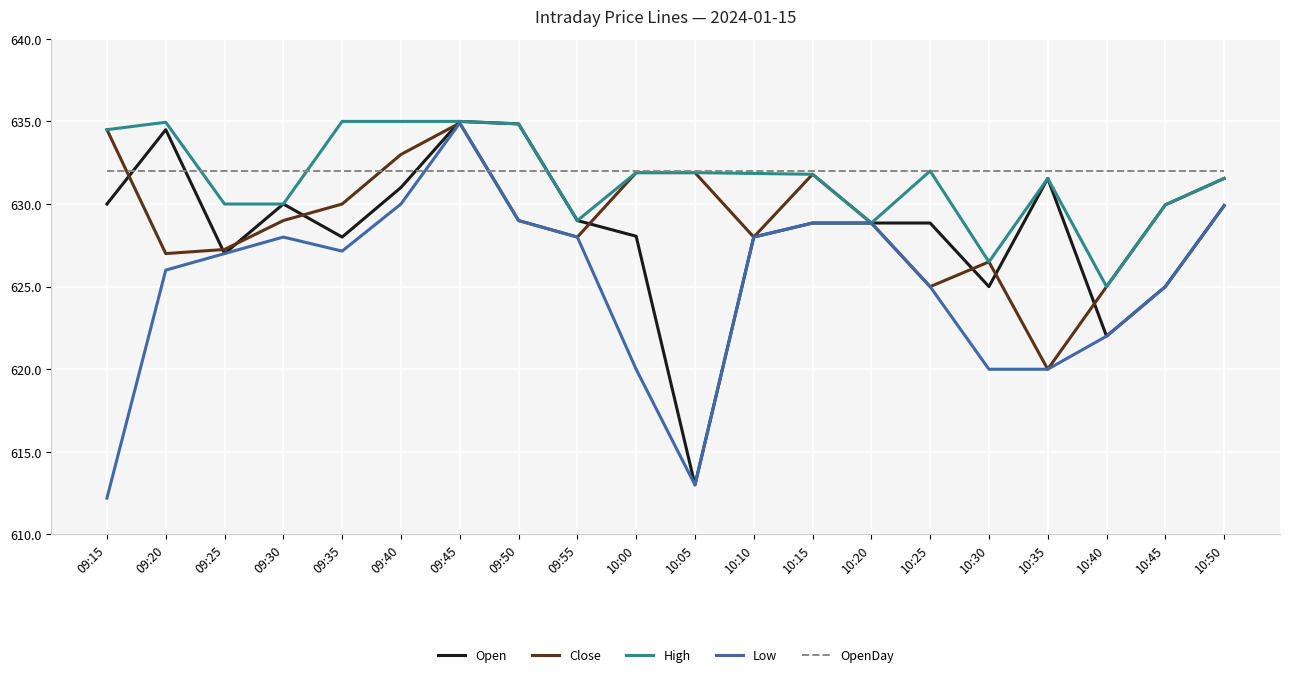

What is the sum of all Low values?

12502.9